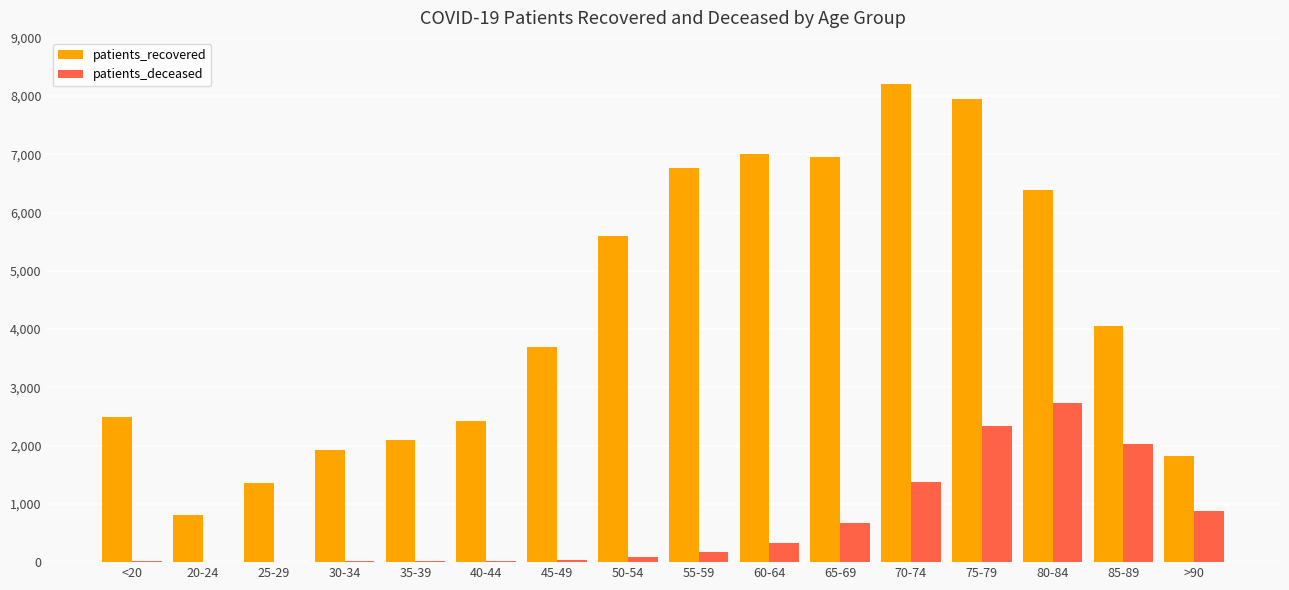

The value of patients_recovered at >90 is 2919. True or false?

False